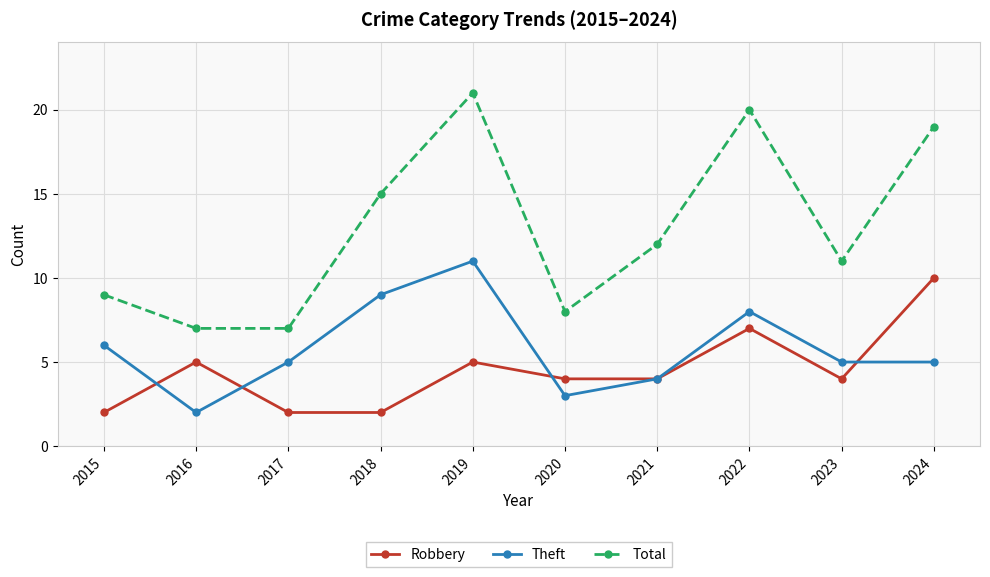

At which category does Theft reach its first local valley?

2016